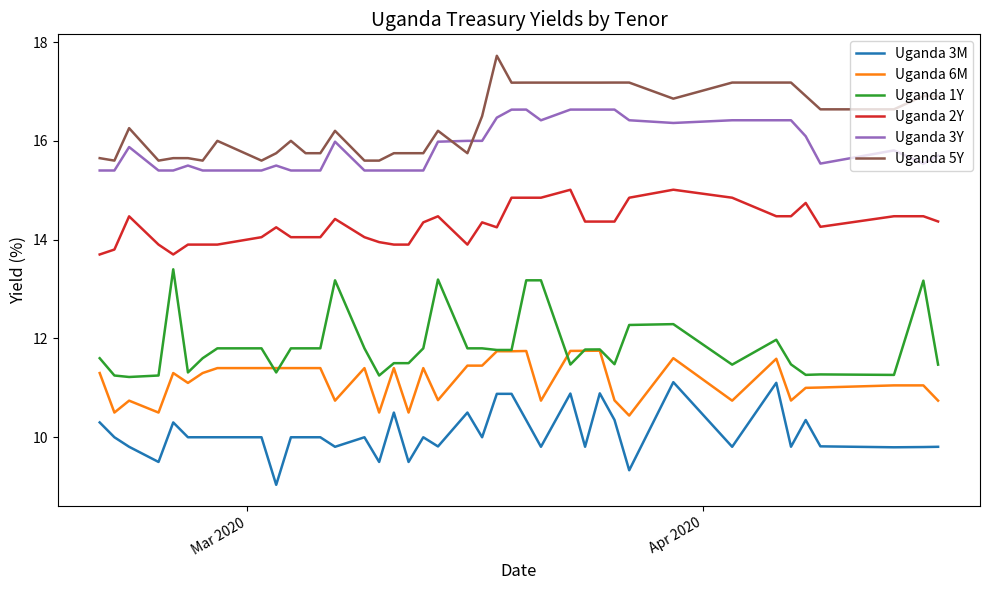

True or false: Uganda 3M and Uganda 5Y intersect in this chart.

False